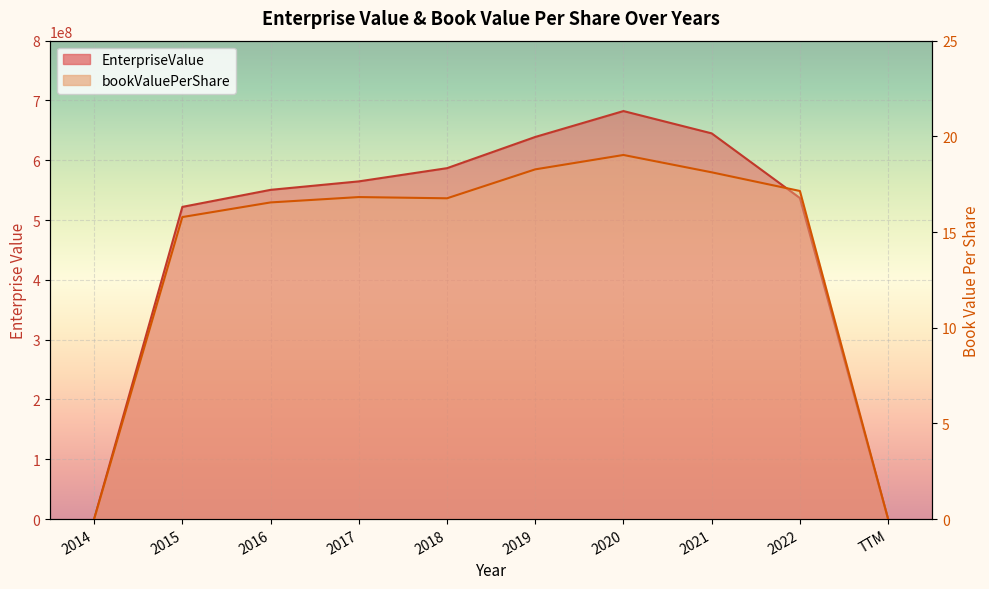

Between 2021 and 2022, which series saw the biggest shift?

EnterpriseValue